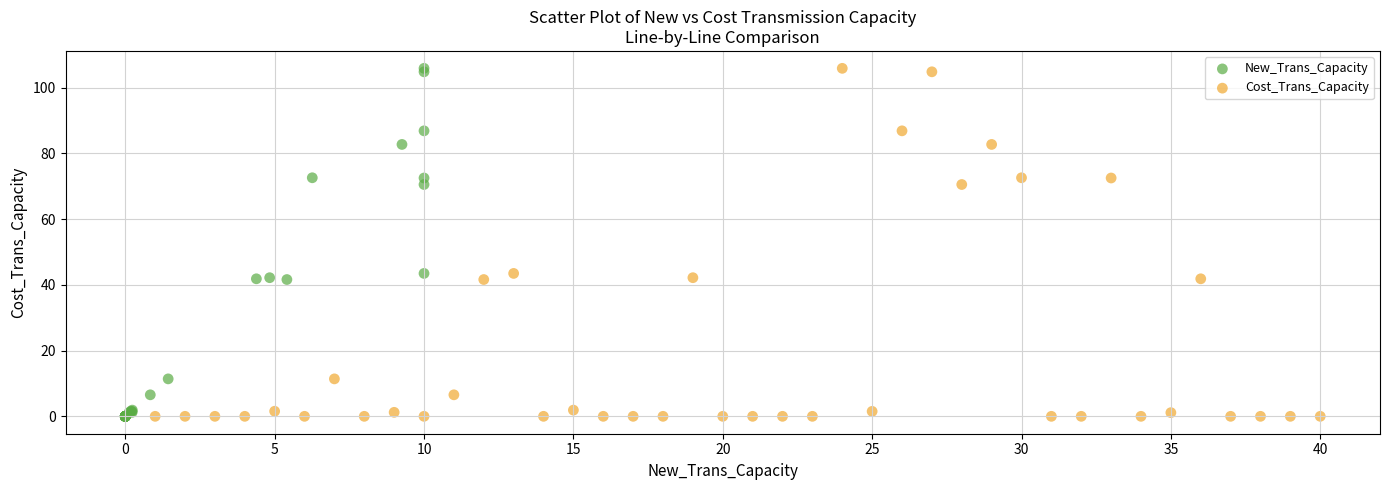

What are all the series names shown in the legend?

New_Trans_Capacity, Cost_Trans_Capacity